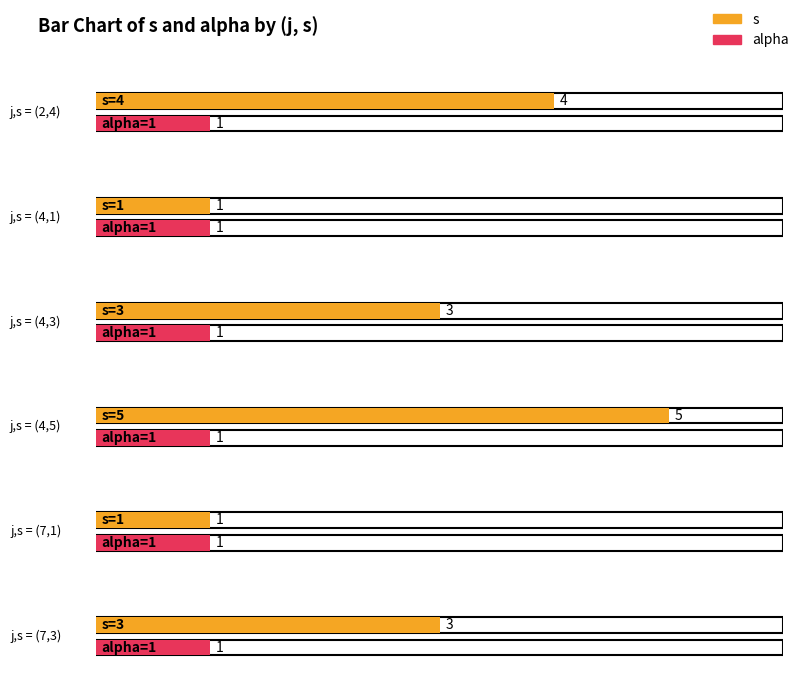

What is the greatest value displayed?

5